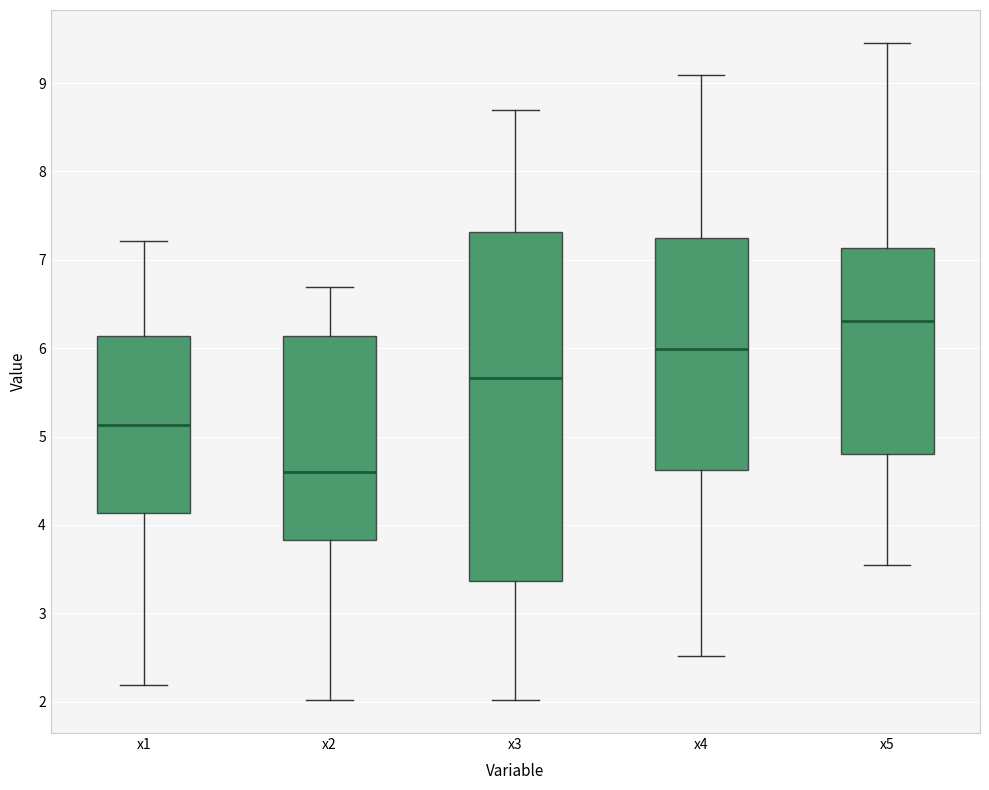

Reading left to right, read every box against the y-axis: the position of its median line, the range the box covers, and the ends of its whiskers. The values are not printed on the chart, so give them approximately, as read against the axis.

x1: median 5.1, box 4.1 to 6.1, whiskers 2.2 to 7.2
x2: median 4.6, box 3.8 to 6.1, whiskers 2.0 to 6.7
x3: median 5.7, box 3.4 to 7.3, whiskers 2.0 to 8.7
x4: median 6.0, box 4.6 to 7.2, whiskers 2.5 to 9.1
x5: median 6.3, box 4.8 to 7.1, whiskers 3.5 to 9.5